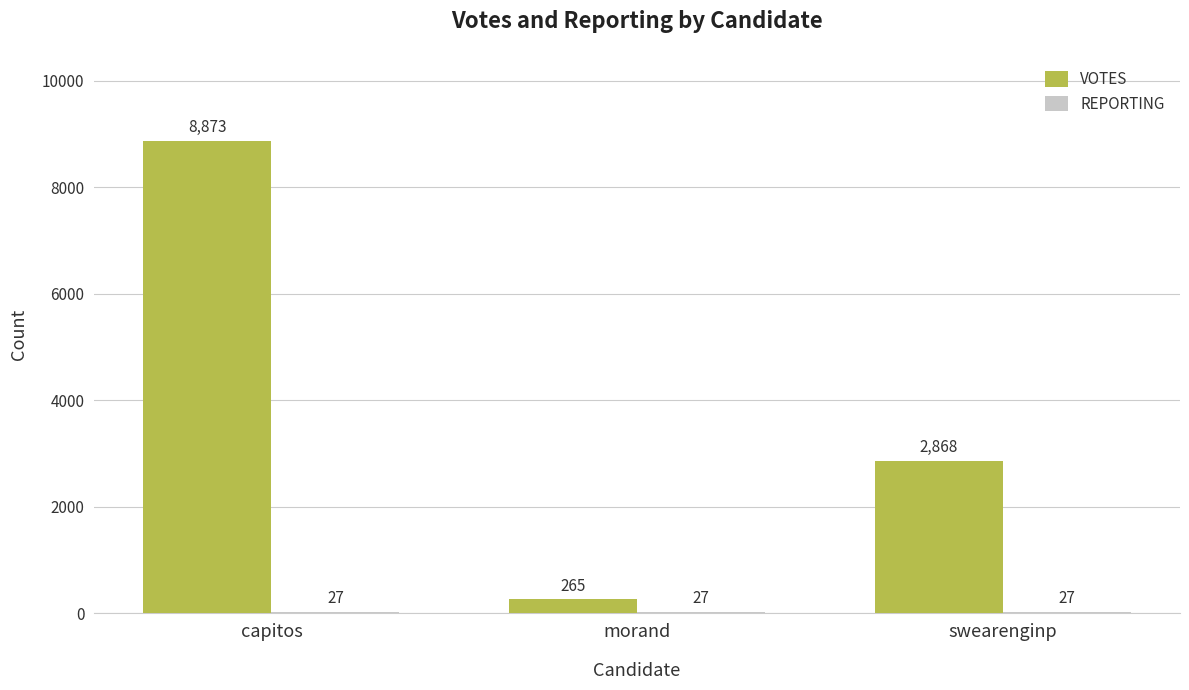

What is the sum of the VOTES values at swearenginp and morand?

3133